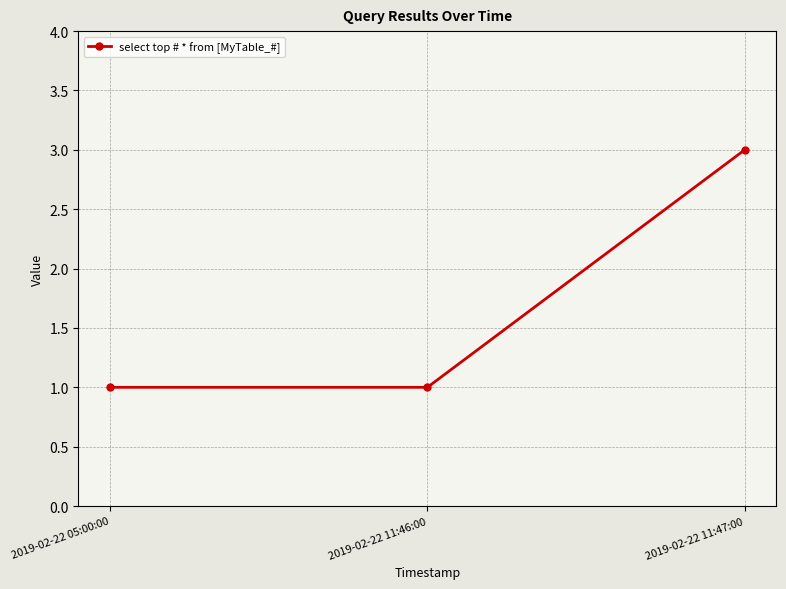

What position from the right is 2019-02-22 11:47:00?

1